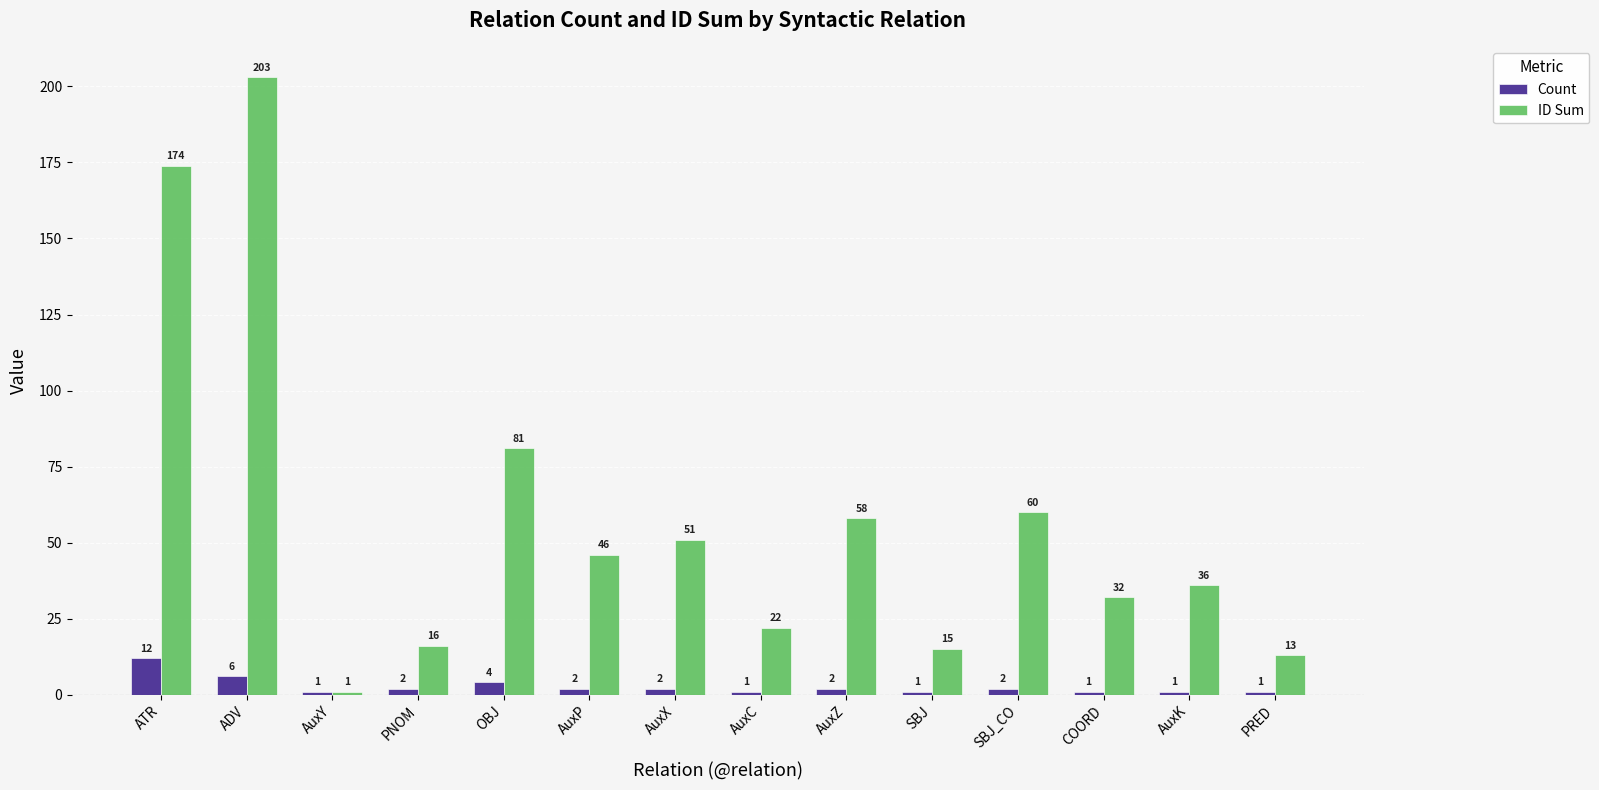

Which series has the widest spread of values?

ID Sum